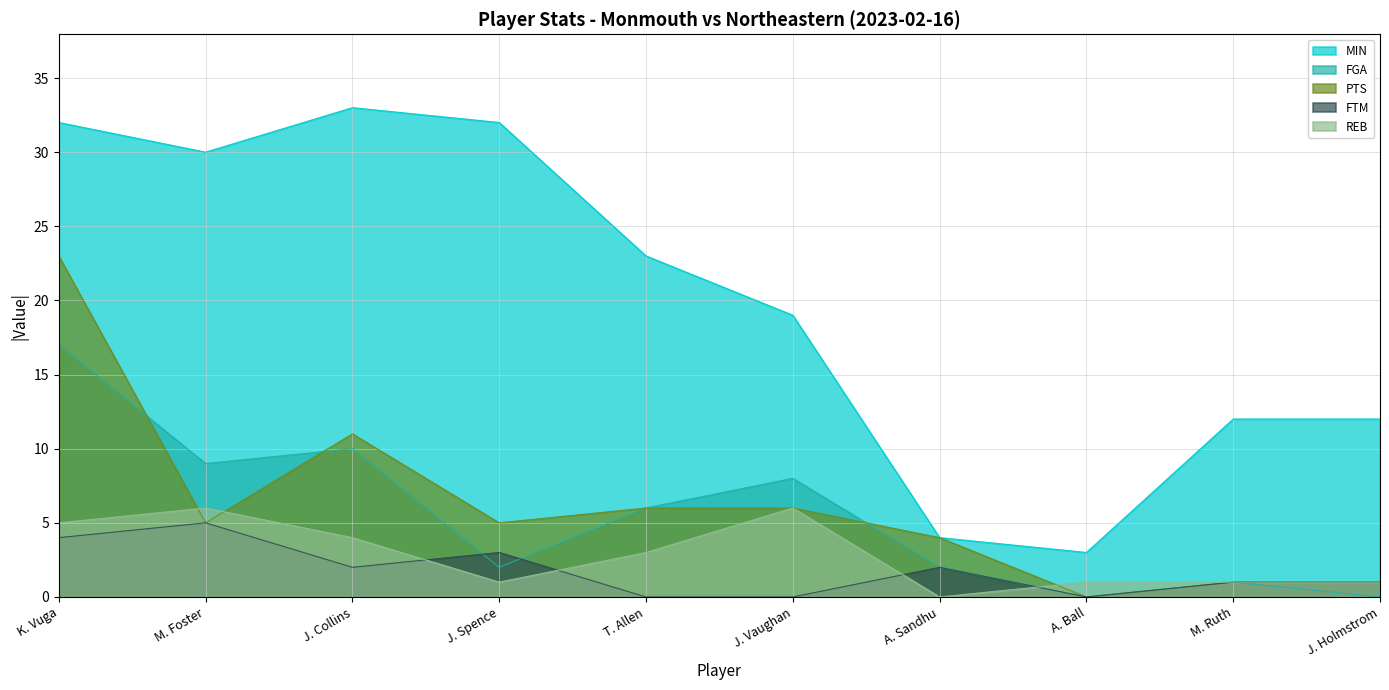

Which series has the largest range (max minus min)?

MIN